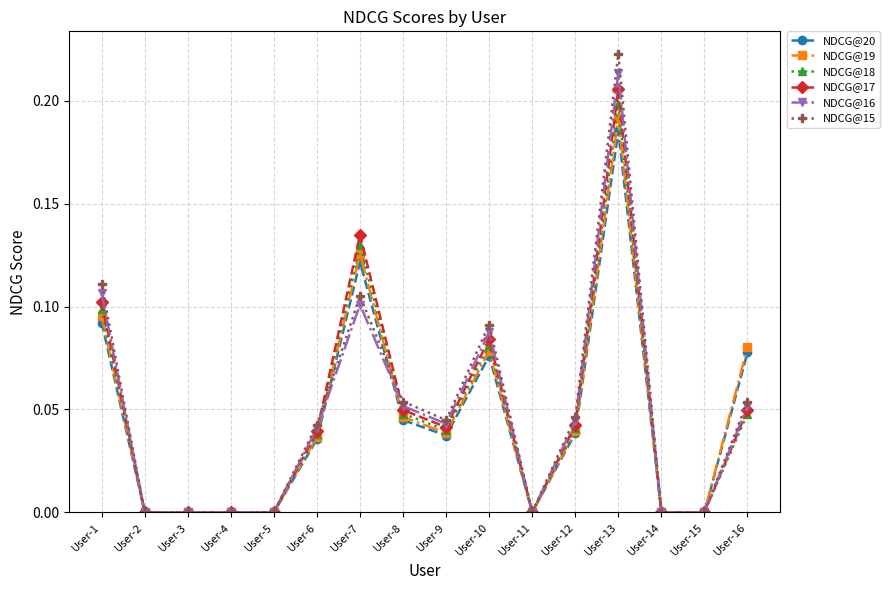

What are all the series names shown in the legend?

NDCG@20, NDCG@19, NDCG@18, NDCG@17, NDCG@16, NDCG@15